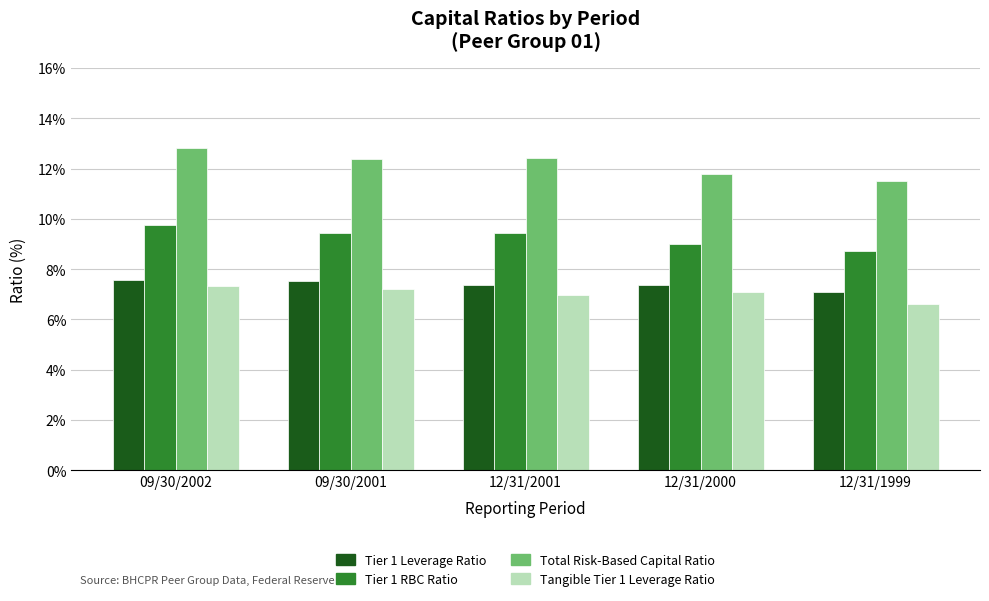

At how many categories does at least one series exceed 12?

3